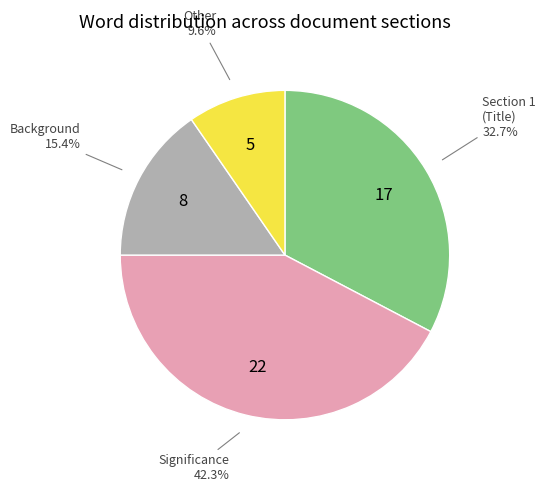

What is the smallest slice in the pie chart?

Other